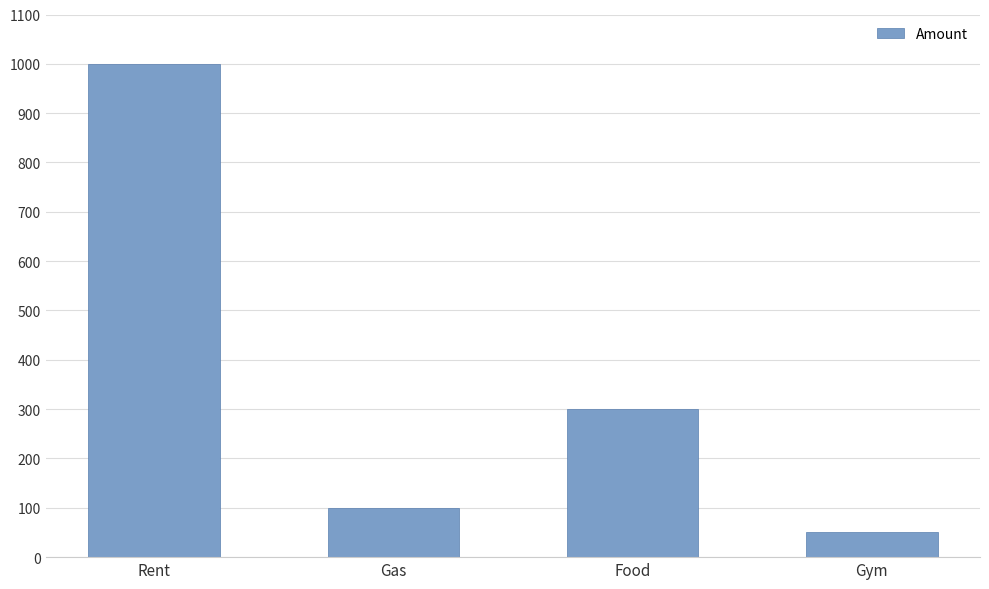

Between Gym and Gas, which is larger?

Gas